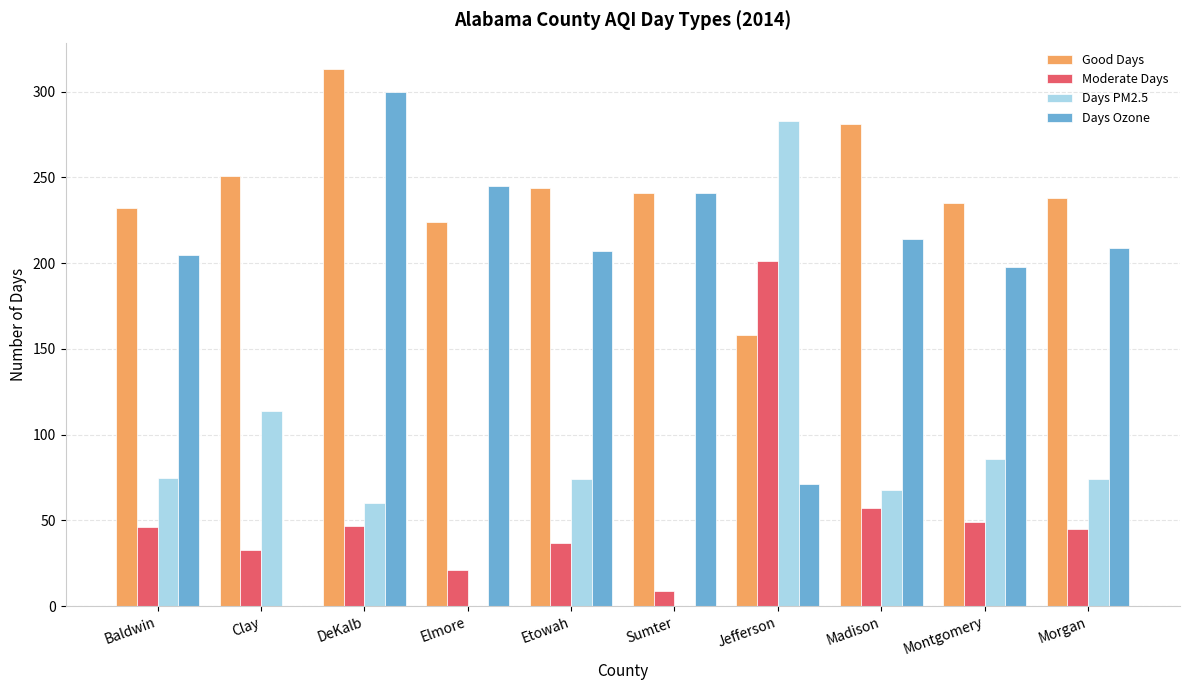

Which series changed the most between Jefferson and Montgomery?

Days PM2.5